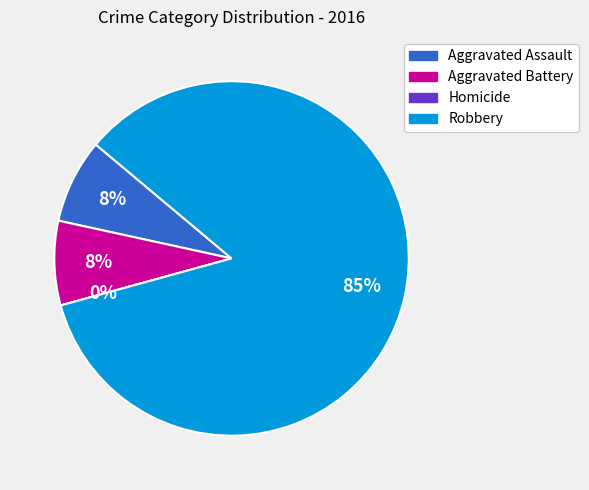

Does any single category account for the majority?

Yes